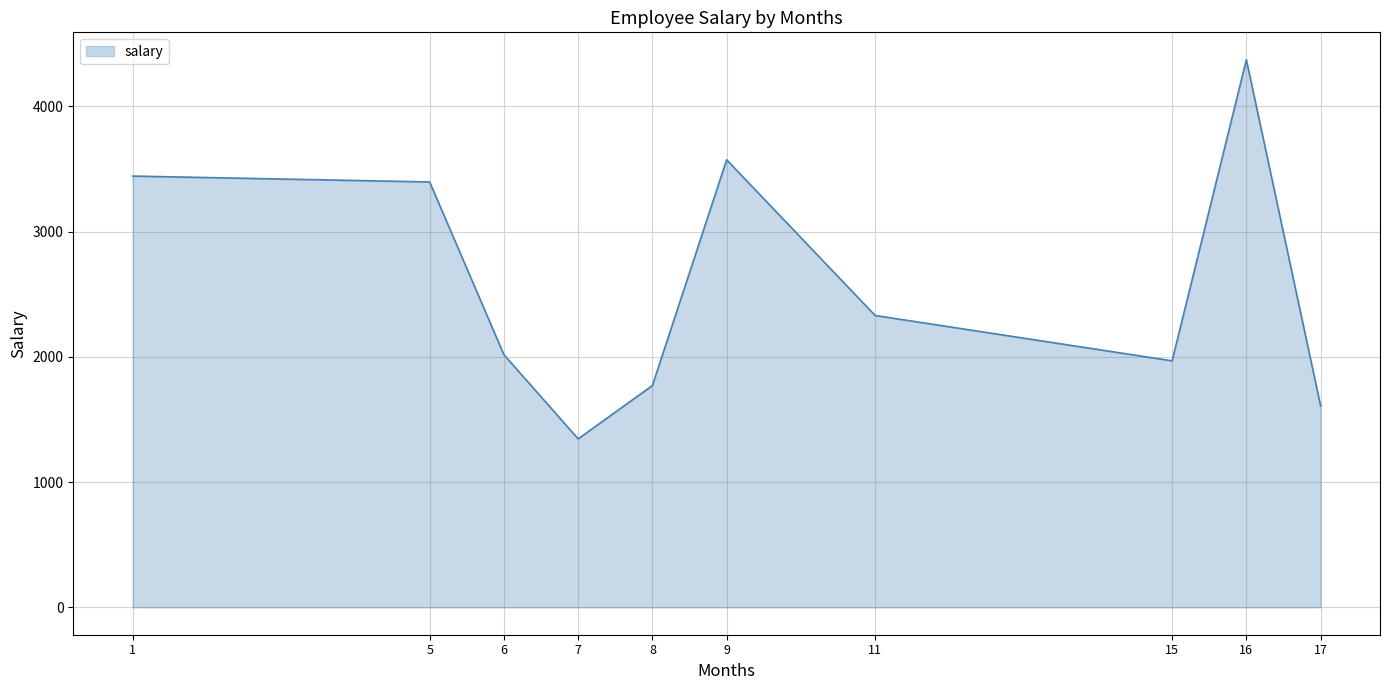

The chart shows a value of 6105 at 1. True or false?

False